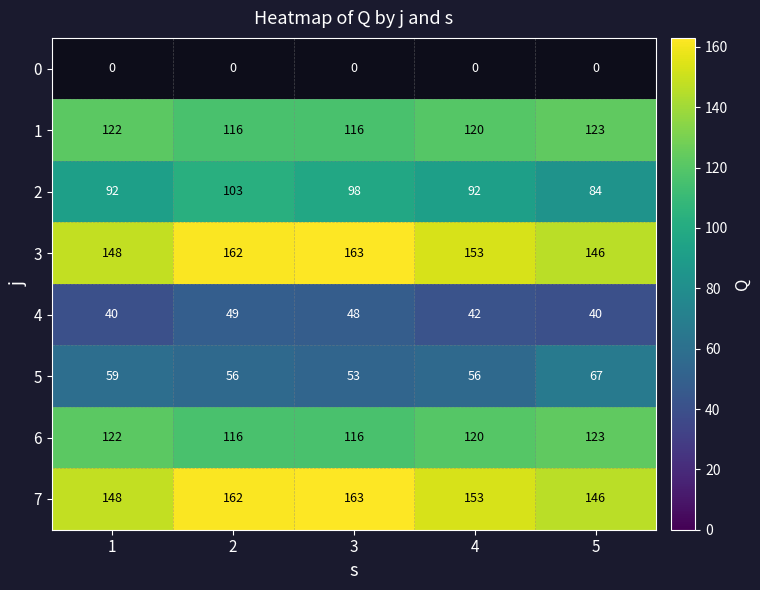

Is it true that 3 equals 205 at 1?

False